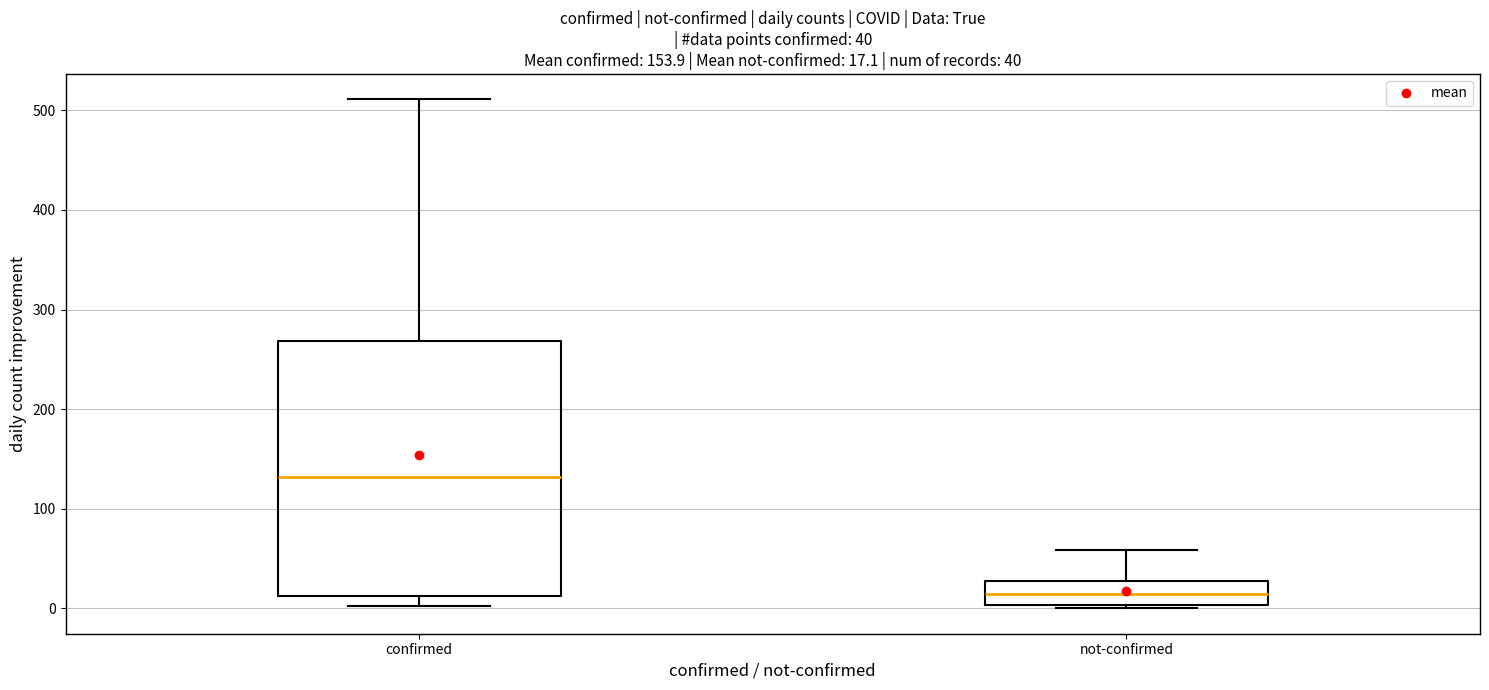

Which box is the tallest, from its lower edge to its upper edge?

confirmed